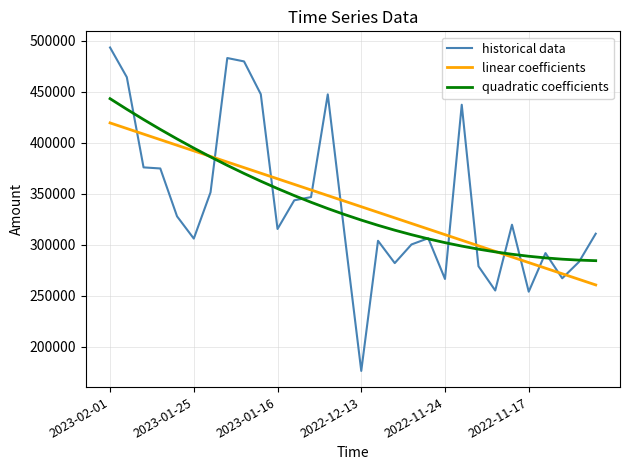

After their last crossing, which series has the higher values: linear coefficients or historical data?

historical data